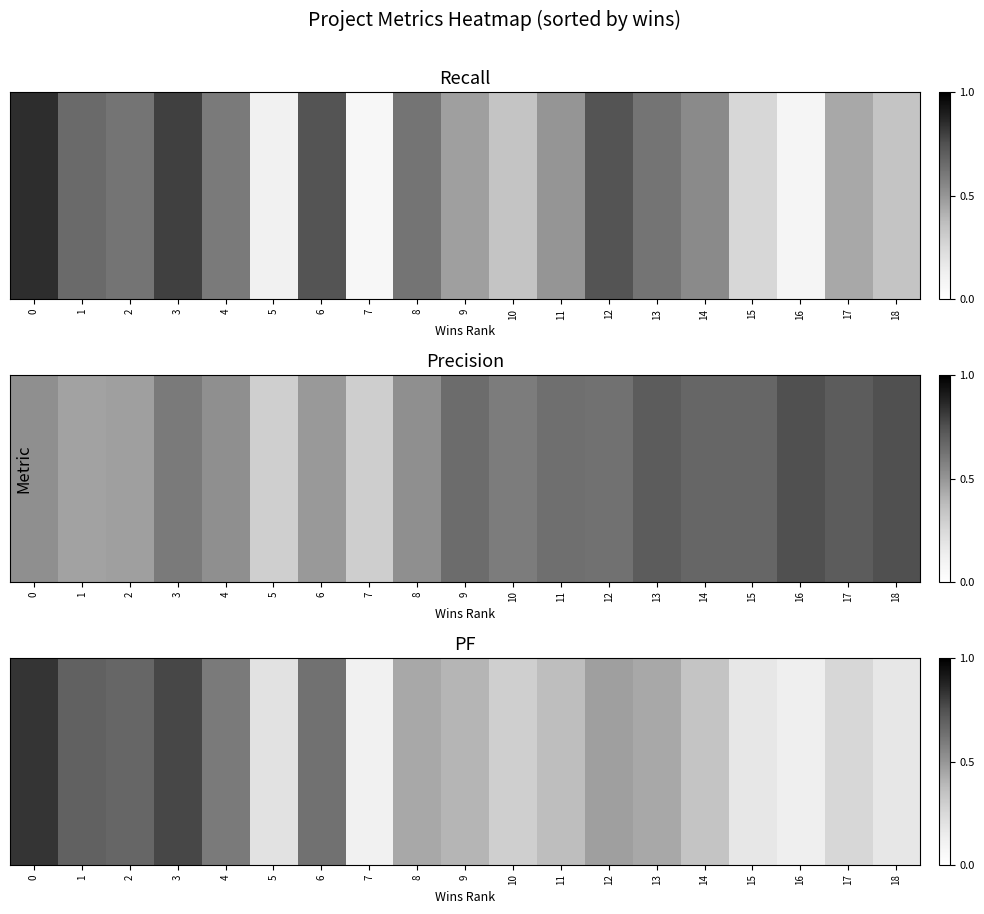

Reading left to right, list all the values displayed in this chart.

0=0.8	1=0.7	2=0.7	3=0.8	4=0.6	5=0.2	6=0.6	7=0.1	8=0.4	9=0.4	10=0.3	11=0.4	12=0.5	13=0.4	14=0.3	15=0.2	16=0.1	17=0.3	18=0.2